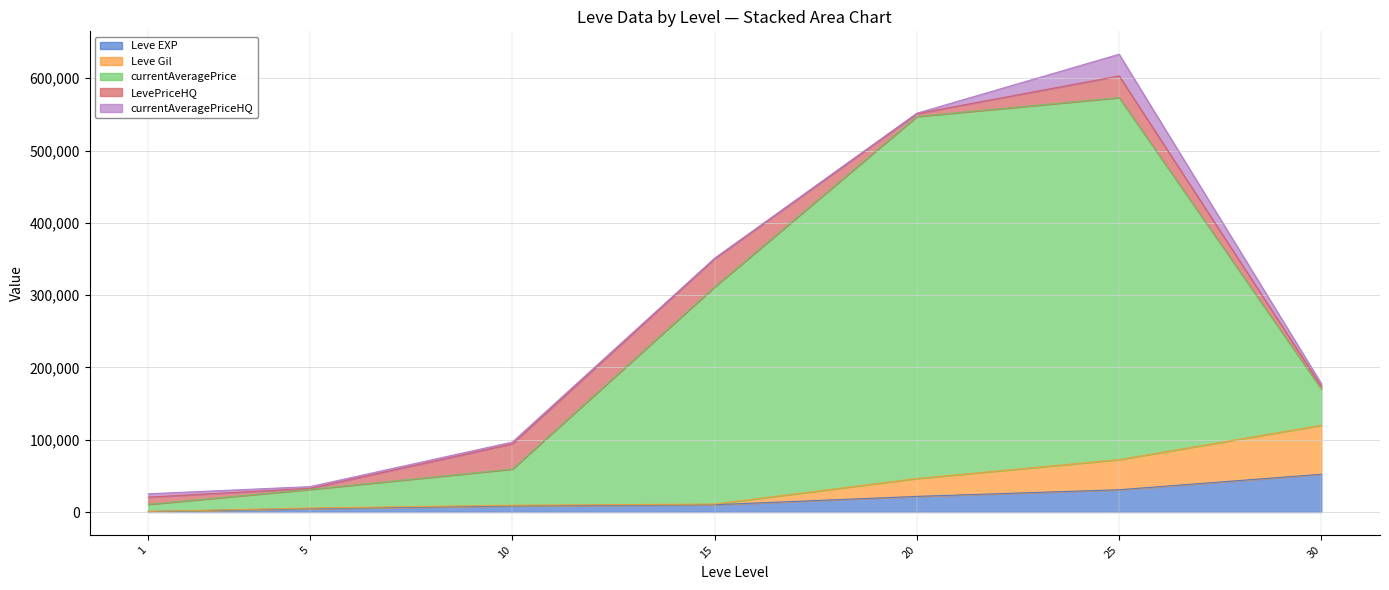

Between 15 and 20, which series saw the biggest shift?

currentAveragePrice